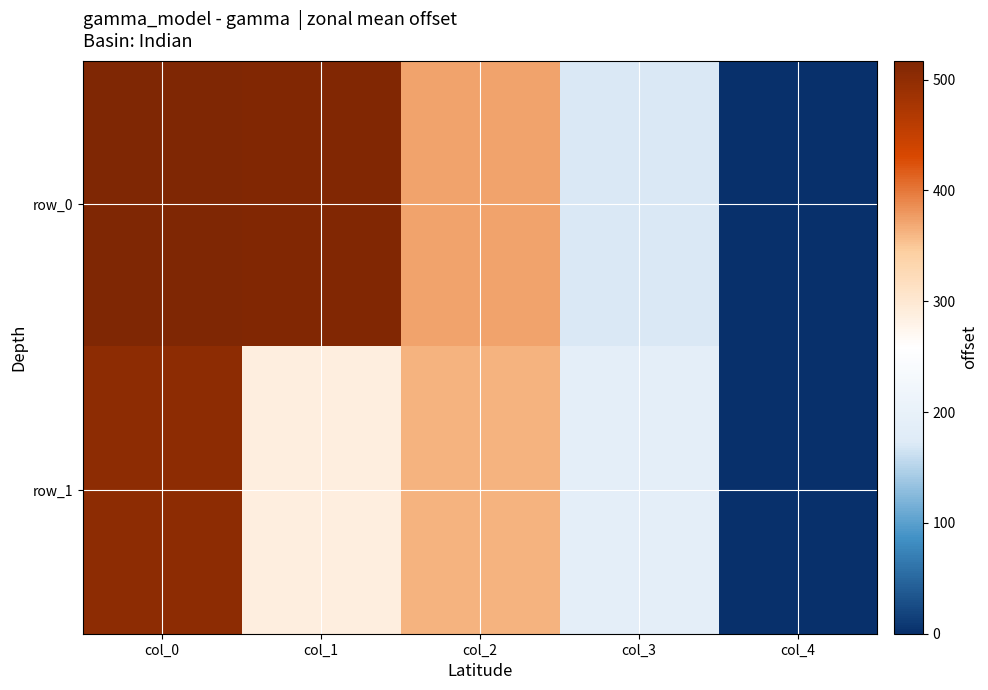

At which label does row_0 first exceed 373?

col_0